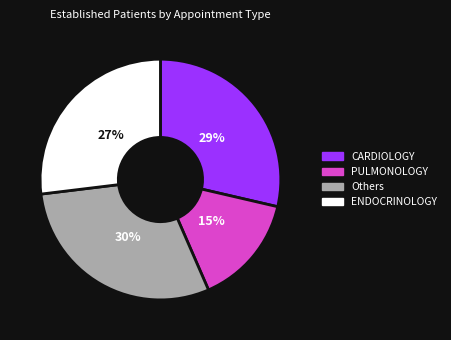

Is there any slice that represents more than half of the pie?

No